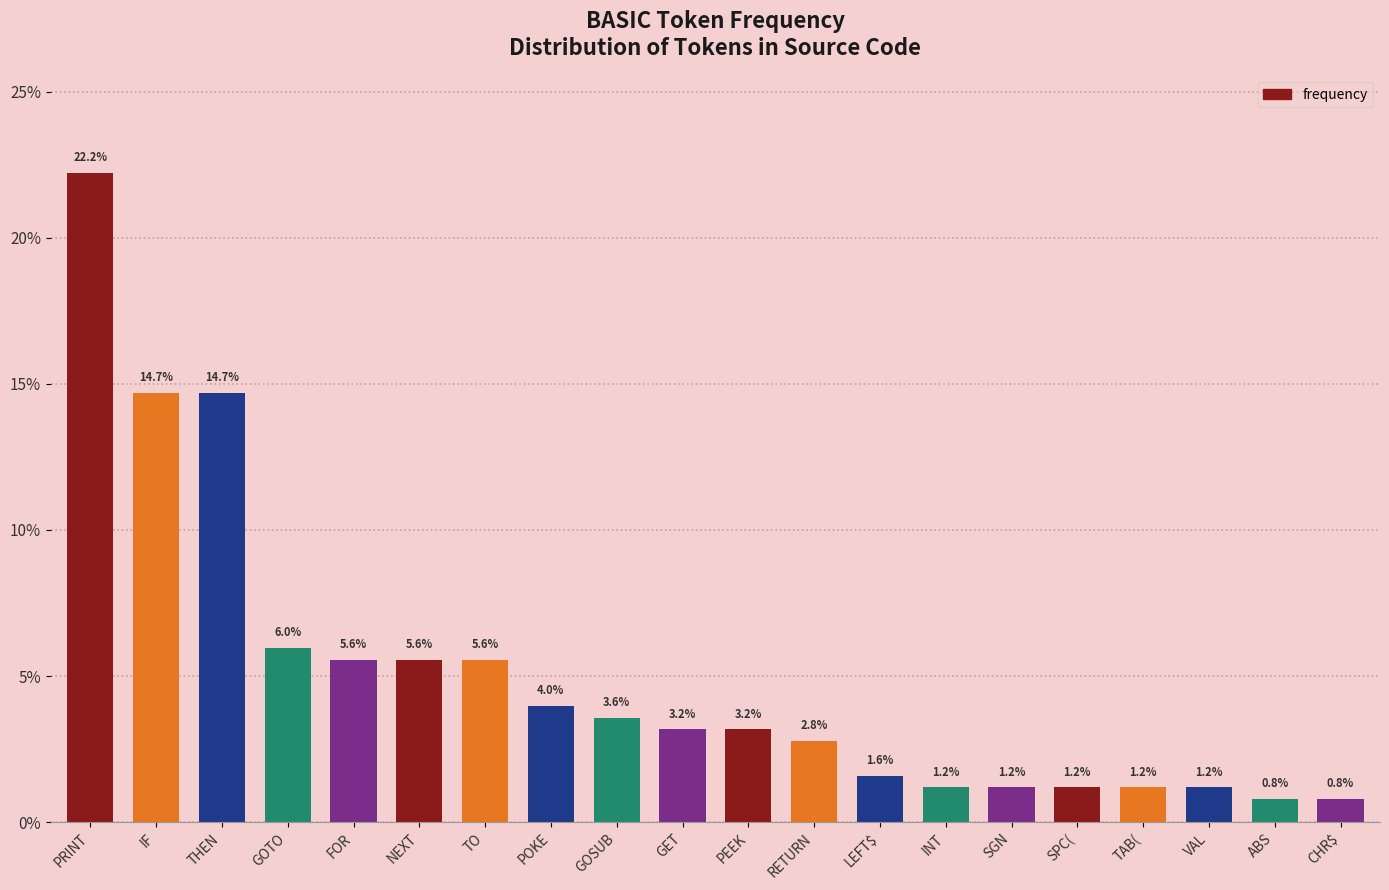

Reading left to right, list all the values displayed in this chart.

PRINT=22.2	IF=14.7	THEN=14.7	GOTO=6.0	FOR=5.6	NEXT=5.6	TO=5.6	POKE=4.0	GOSUB=3.6	GET=3.2	PEEK=3.2	RETURN=2.8	LEFT$=1.6	INT=1.2	SGN=1.2	SPC(=1.2	TAB(=1.2	VAL=1.2	ABS=0.8	CHR$=0.8